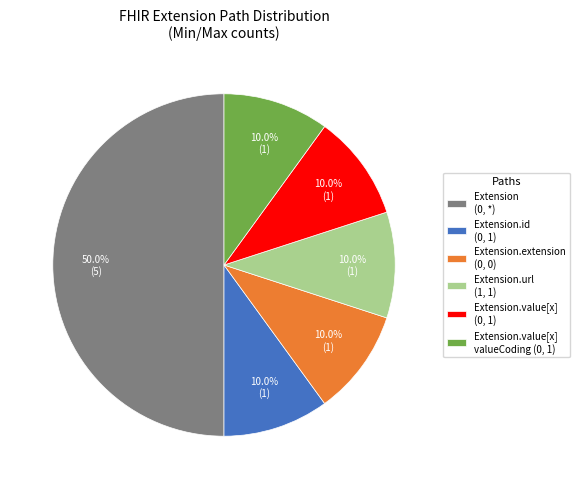

What is the ratio of the value at Extension.value[x] (0, 1) to the value at Extension.extension (0, 0)?

1.0